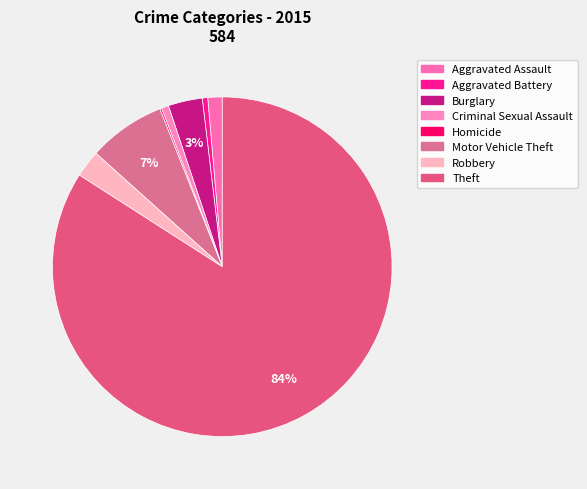

Which has a higher value, Motor Vehicle Theft or Theft?

Theft